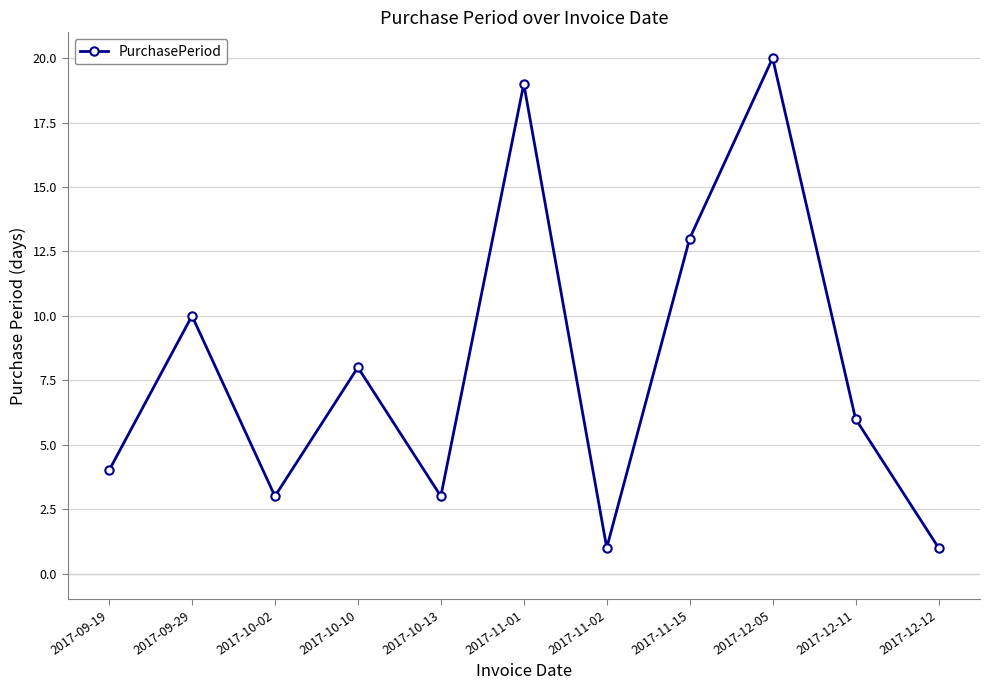

Where is the data nearest to the value 10?

2017-09-29